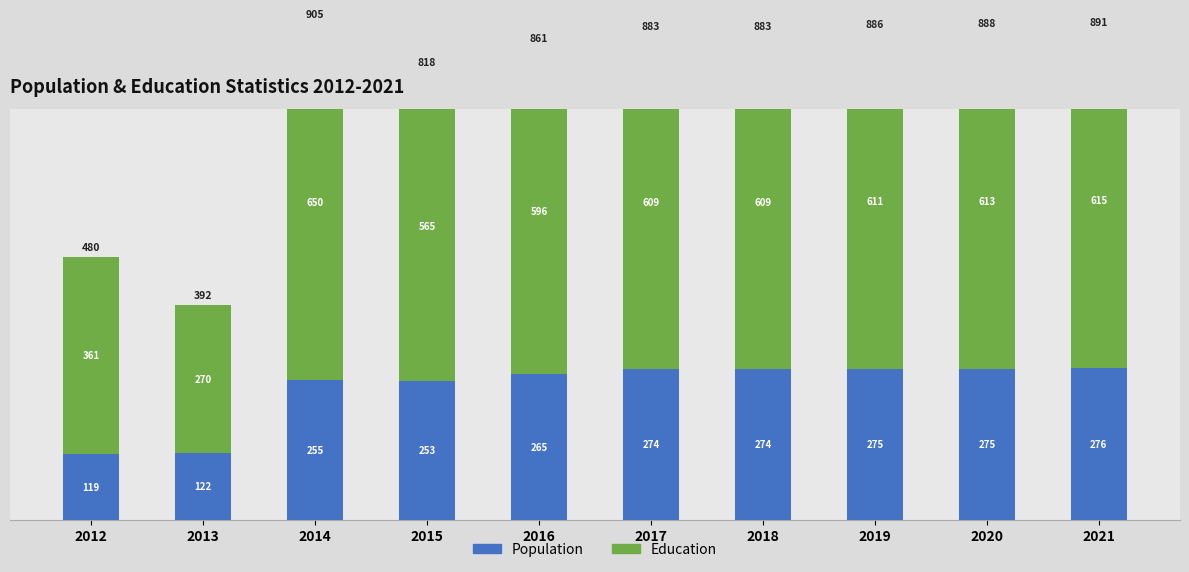

Between 2012 and 2020, which series saw the biggest shift?

Education